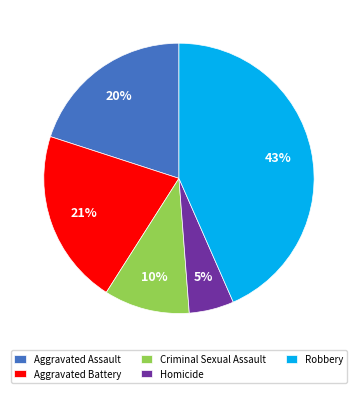

Do Homicide and Criminal Sexual Assault together represent more than half of the pie?

No